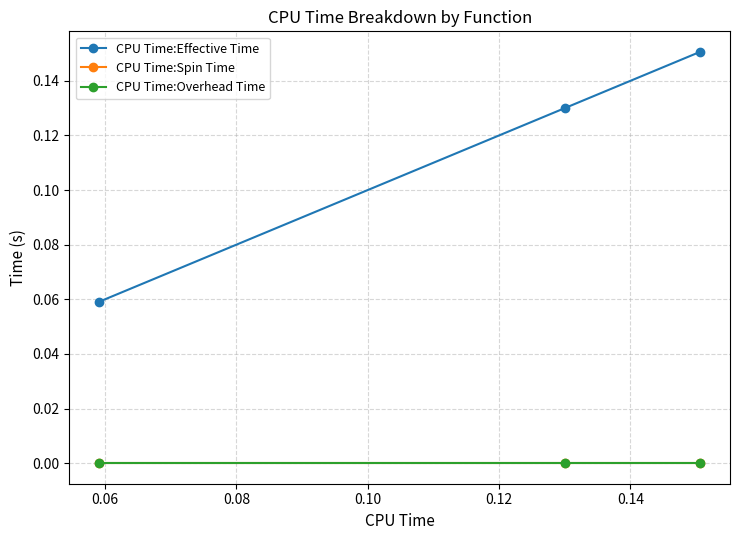

List the series in order of their peak value, highest first.

CPU Time:Effective Time, CPU Time:Spin Time, CPU Time:Overhead Time